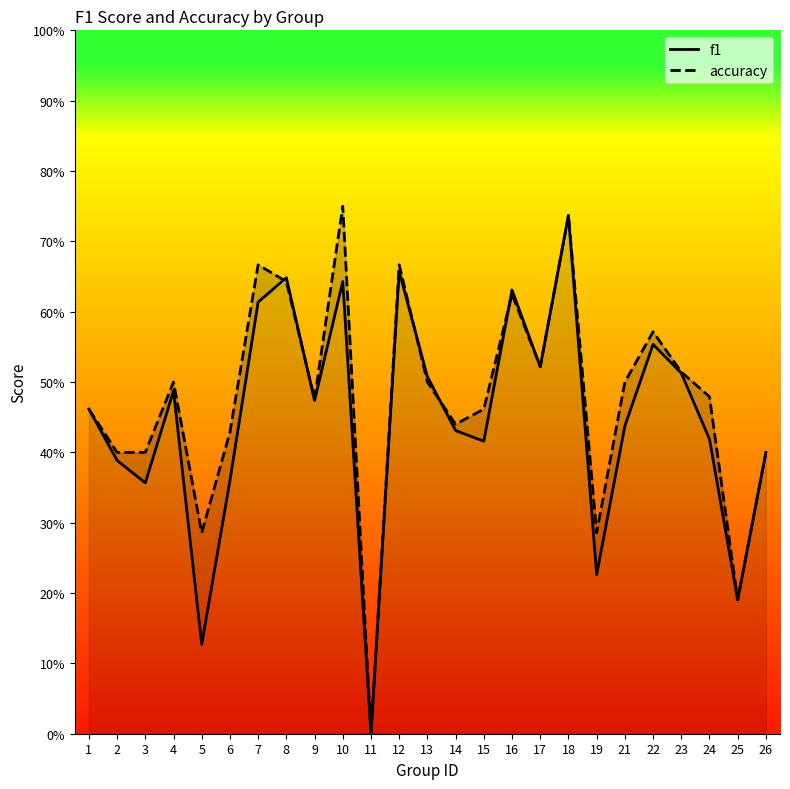

List the series in order of their overall mean, highest first.

accuracy, f1